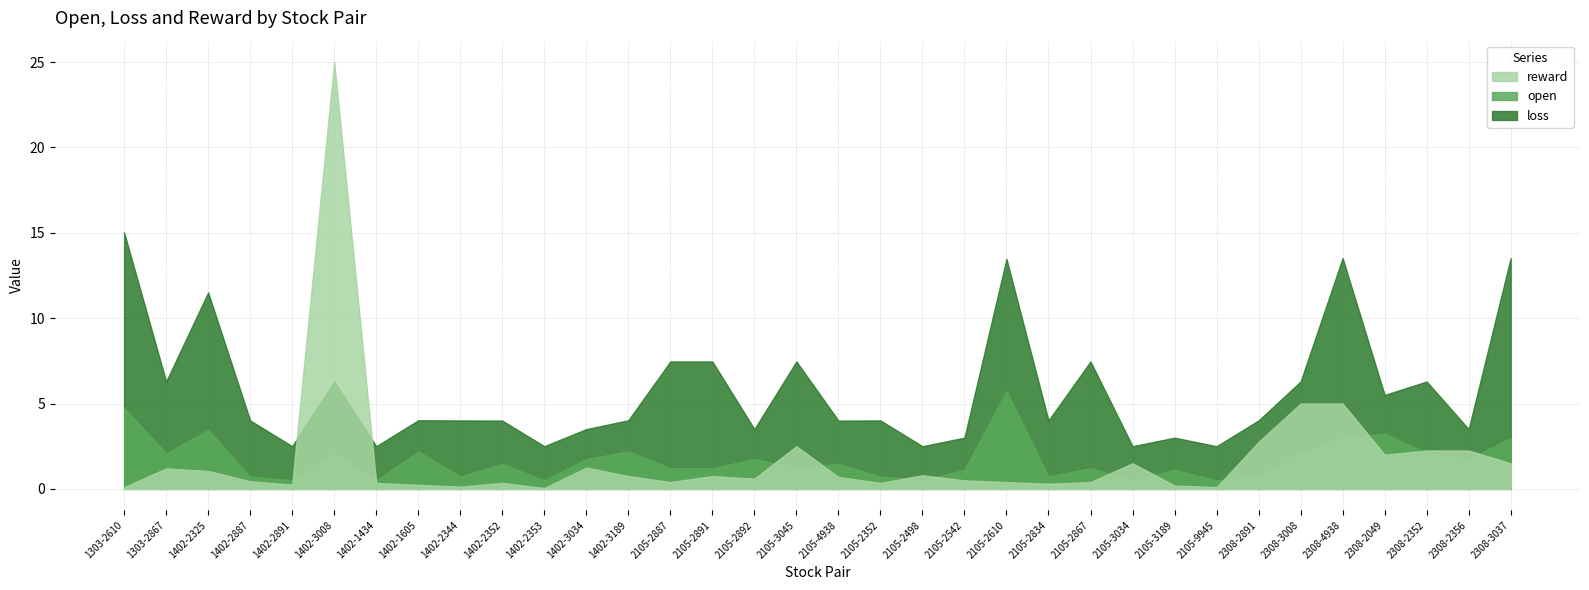

What is the difference between the loss values at 2105-3189 and 1402-3034?

0.5